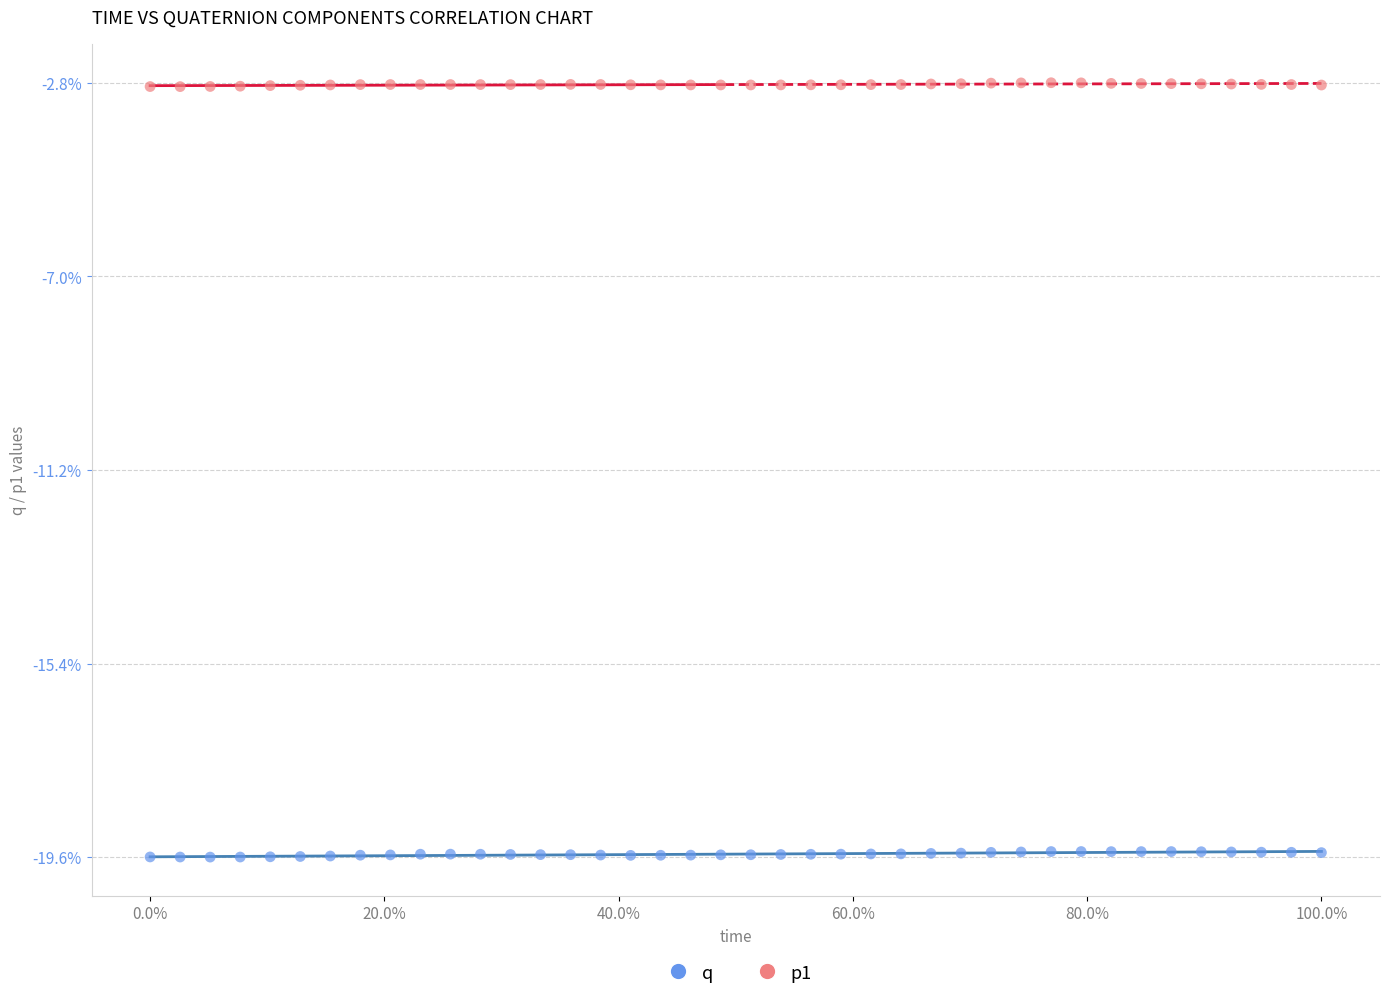

Which series contains the lowest Y value?

q